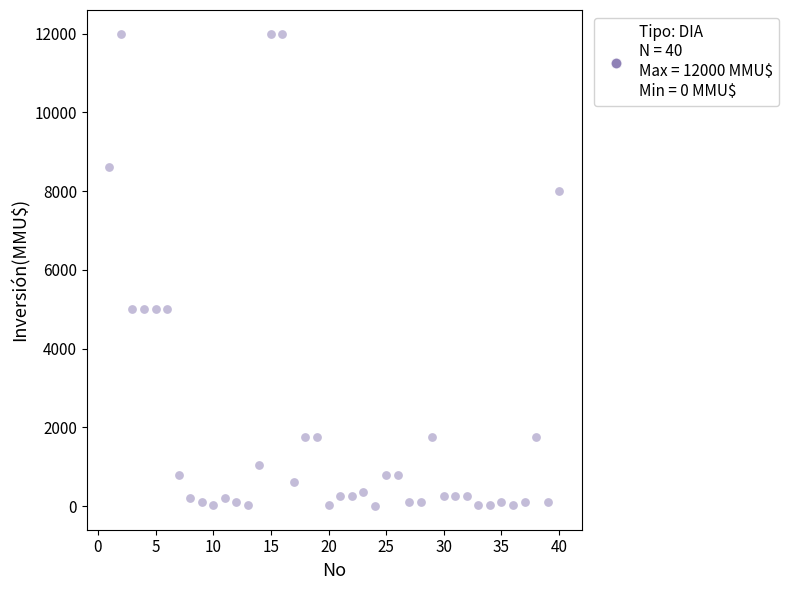

What is the range of Y values (max minus min)?

12000